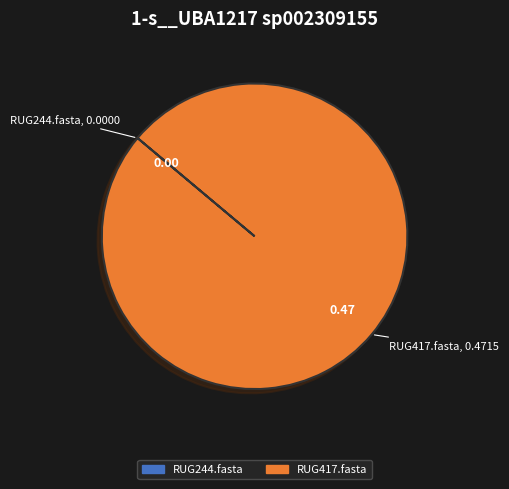

Is there any slice that represents more than half of the pie?

Yes